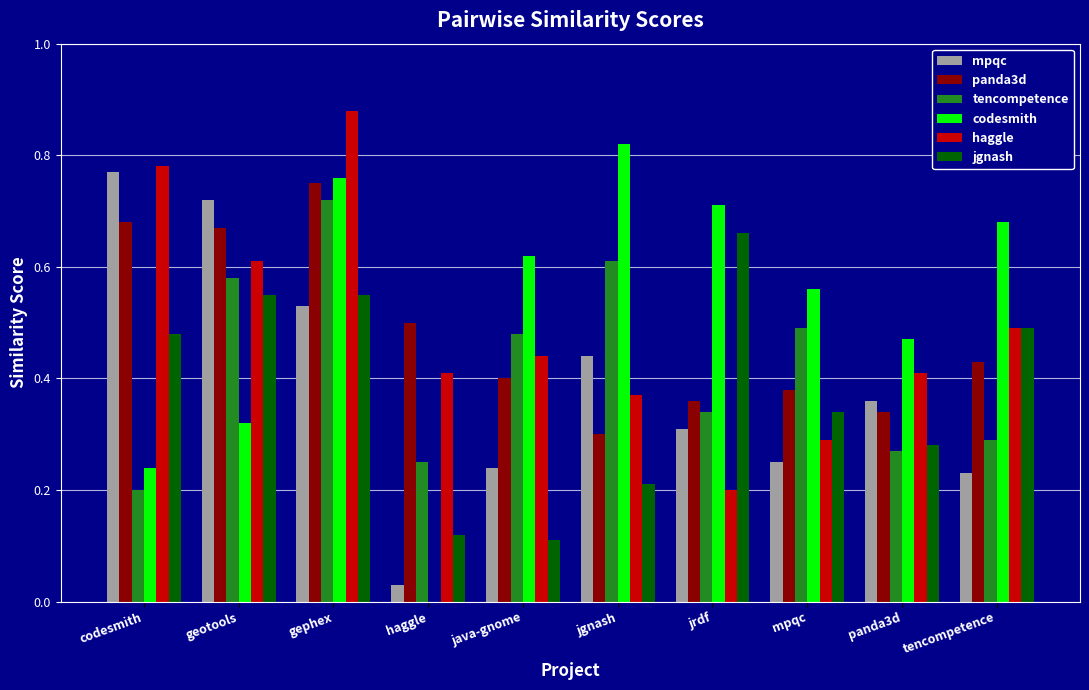

Which series changed the most between gephex and tencompetence?

tencompetence